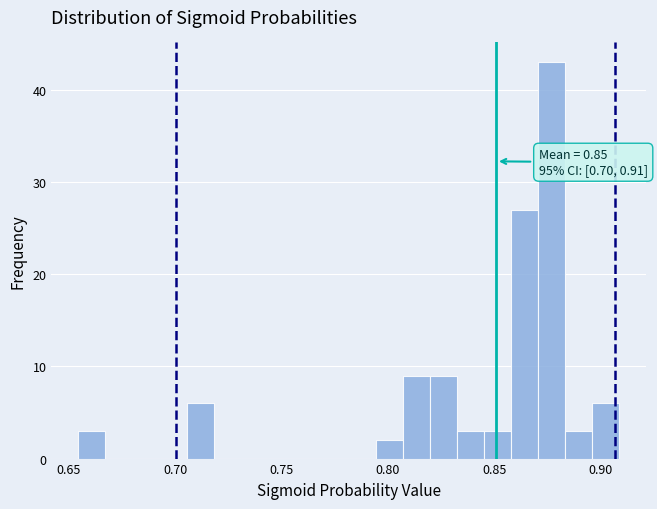

Read against the x-axis, roughly where is the centre of the tallest bar?

0.875